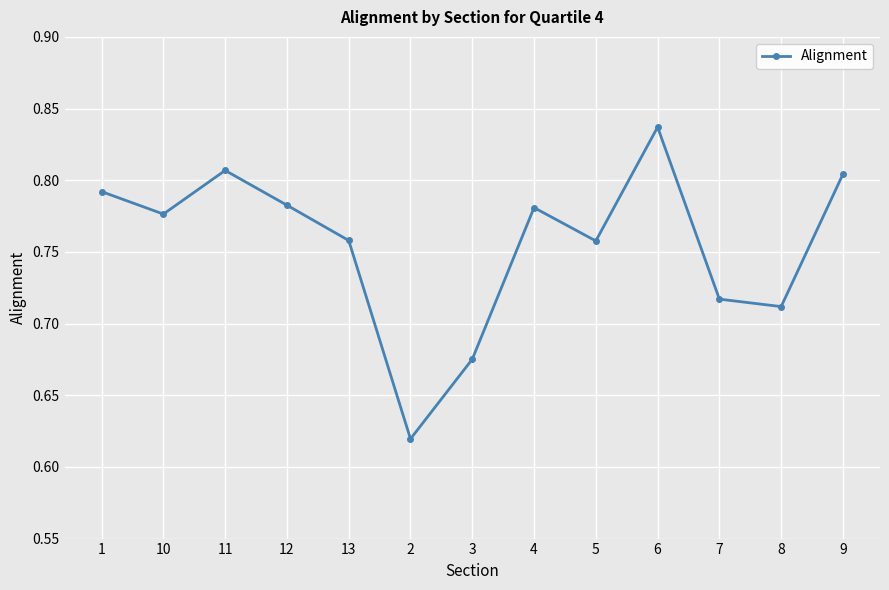

What is the difference between the maximum and minimum values?

0.2